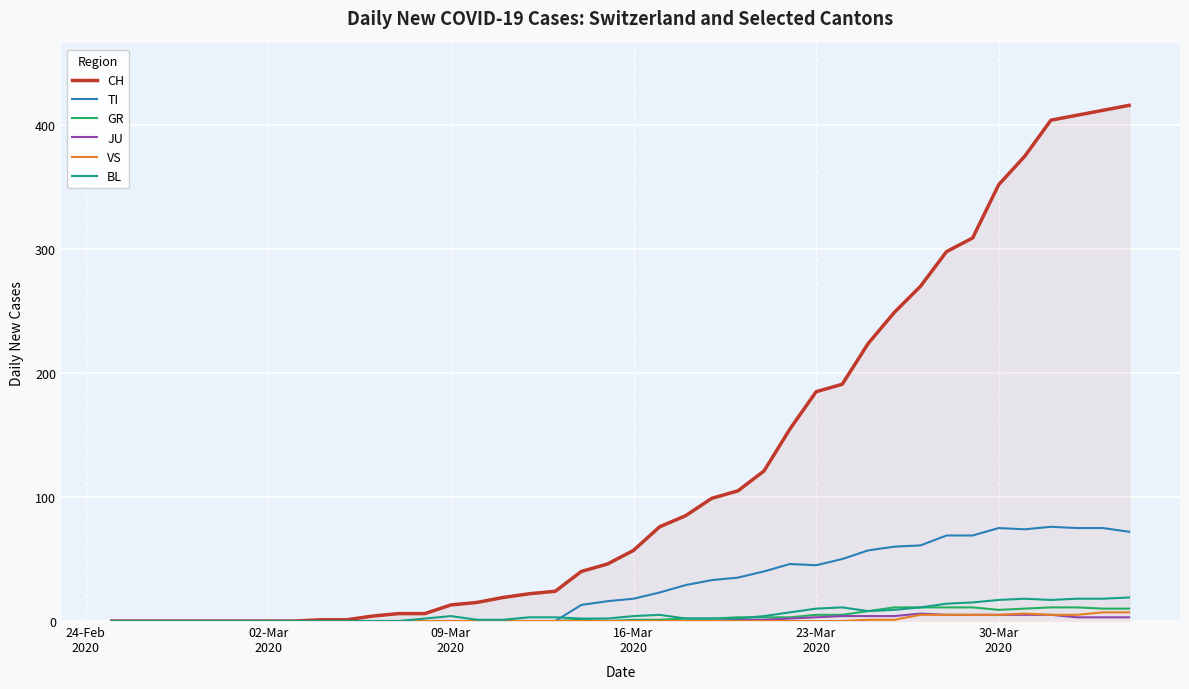

Which series has the largest total across all categories?

CH